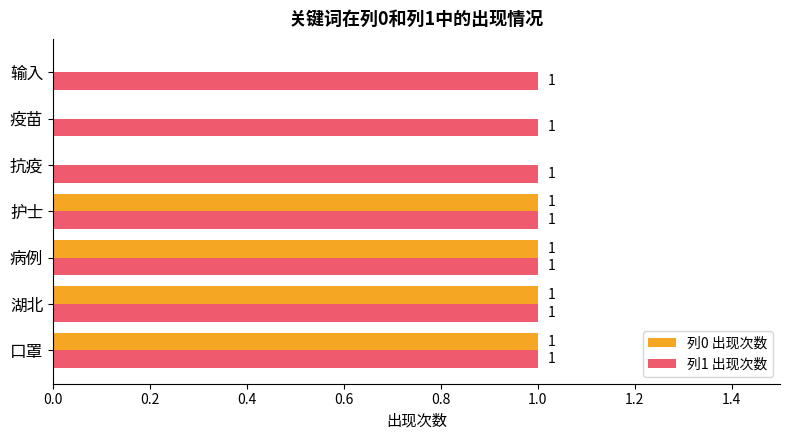

Which series changed the most between 护士 and 疫苗?

列0 出现次数